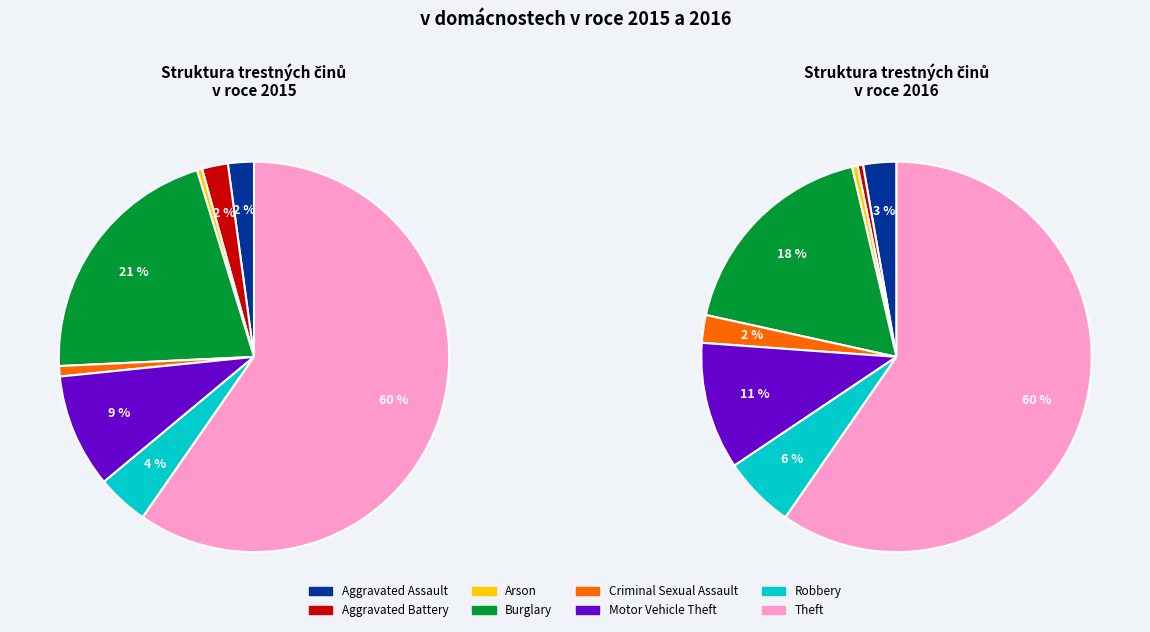

What percentage is the Theft slice, to the nearest percent?

60%